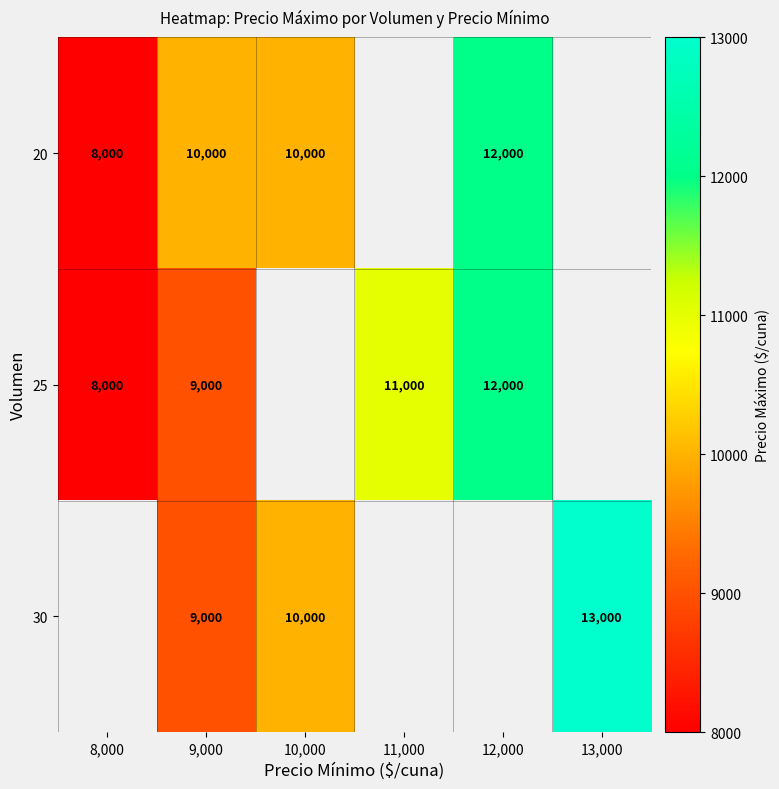

What is the sum of the 30 values at 9,000 and 13,000?

22000